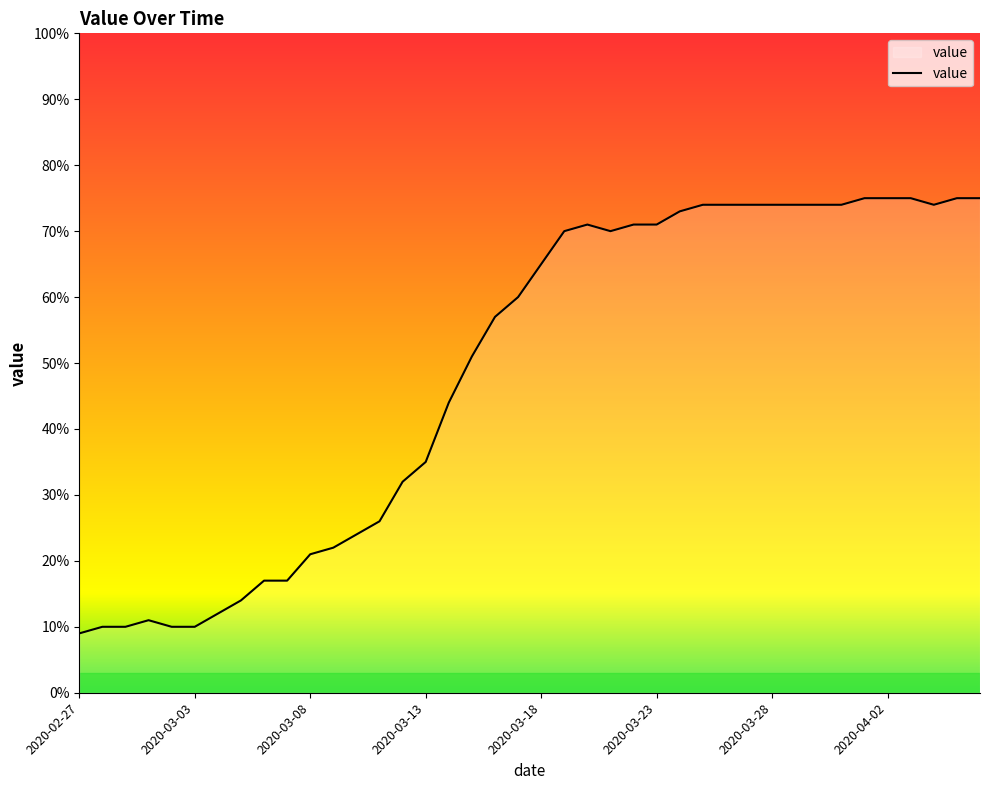

What is the smallest value displayed?

9